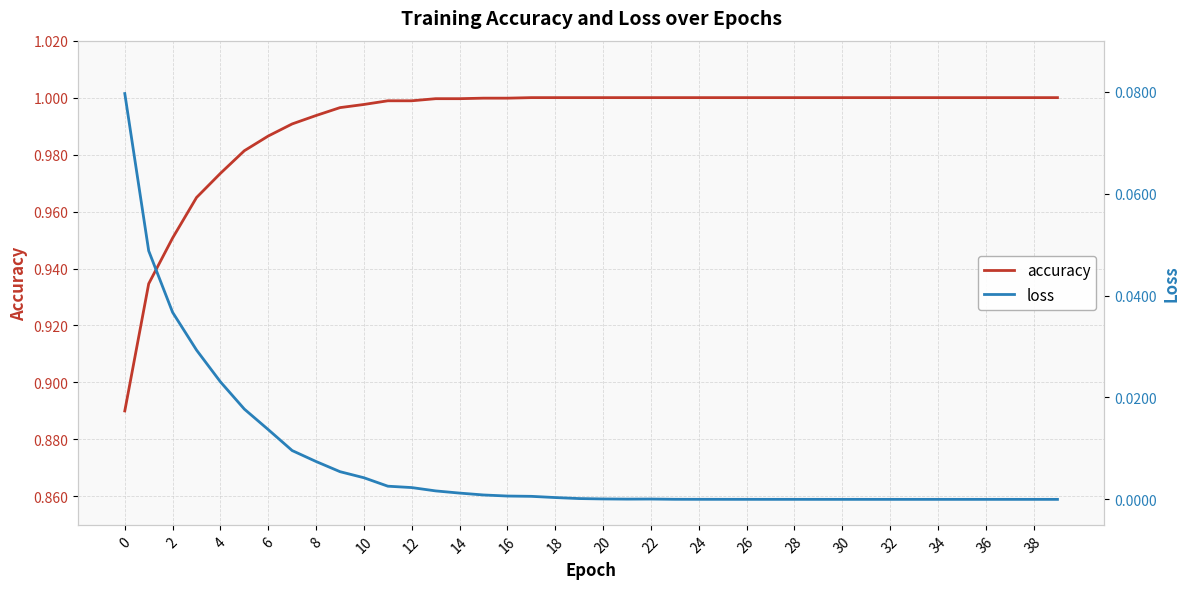

Is this an area chart (filled region under the line)?

No